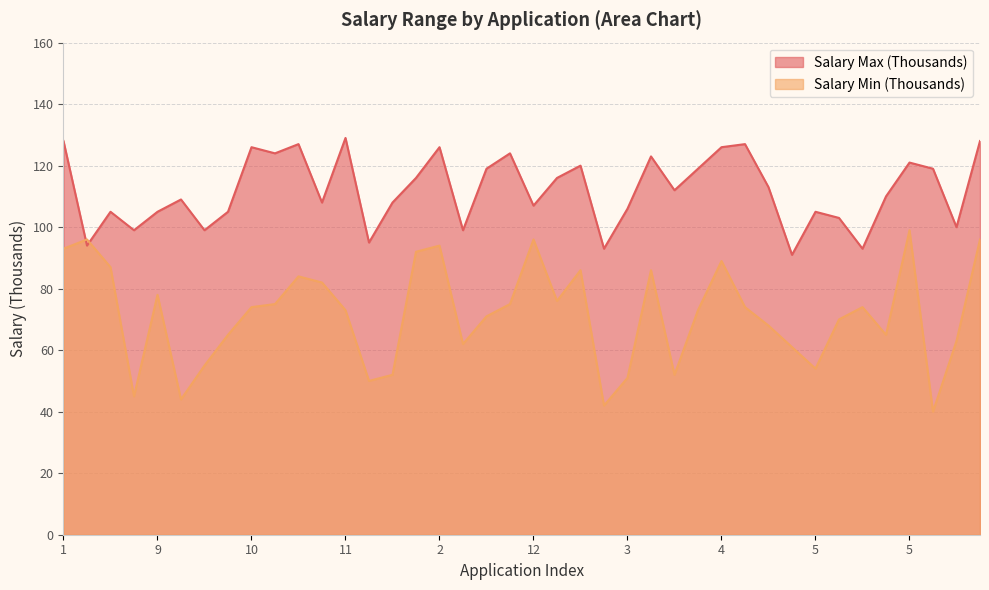

The value of Salary Max (Thousands) at 1 is 170. True or false?

False